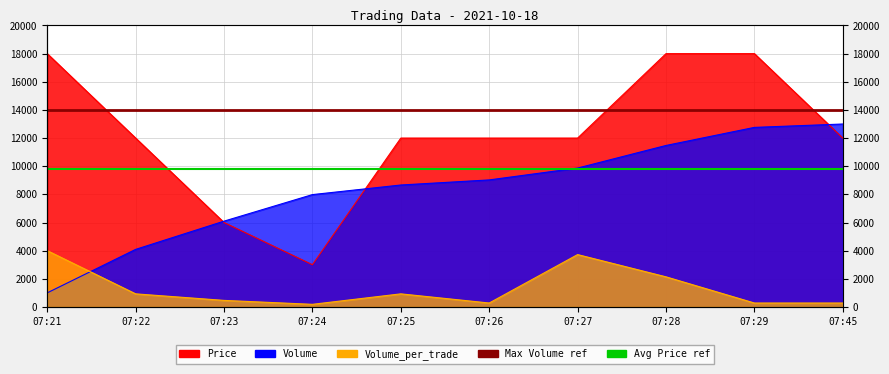

What is the value of the Max Volume ref point at the 1st from the left?

14000